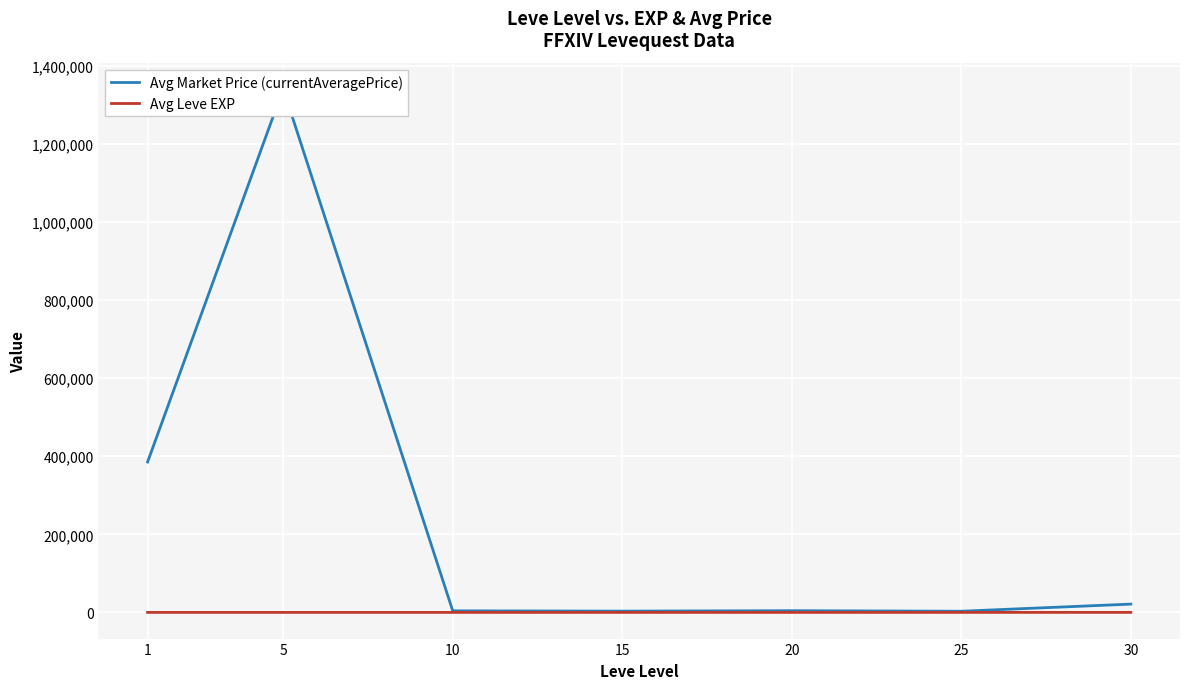

Is it true that Avg Leve EXP equals 6.2 at 5?

True